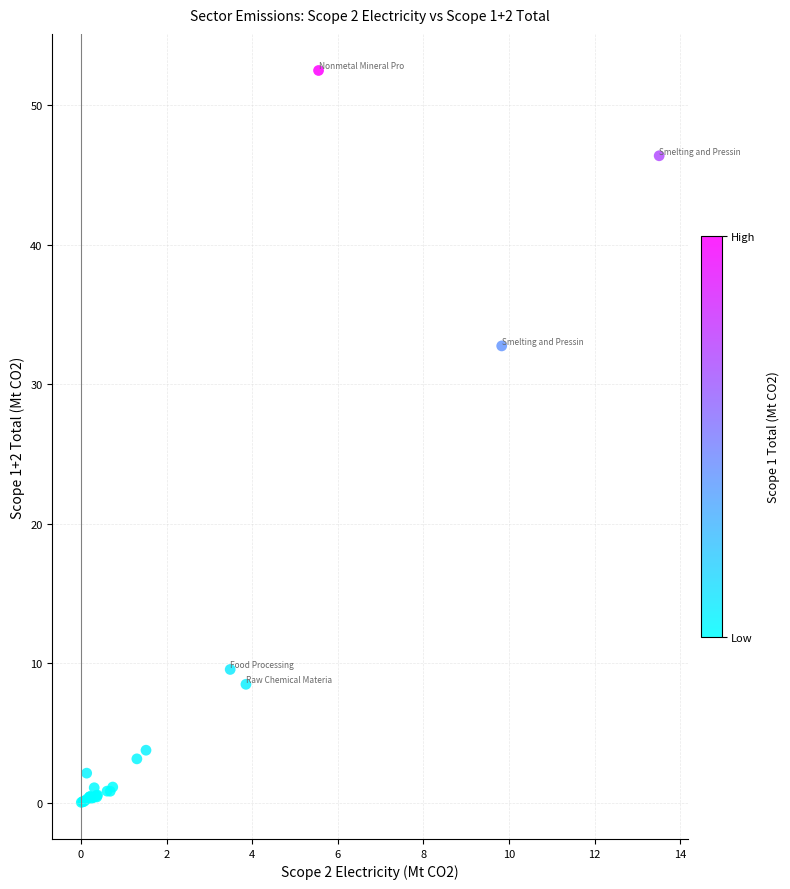

What Y value in the scatter plot is closest to 26?

32.7